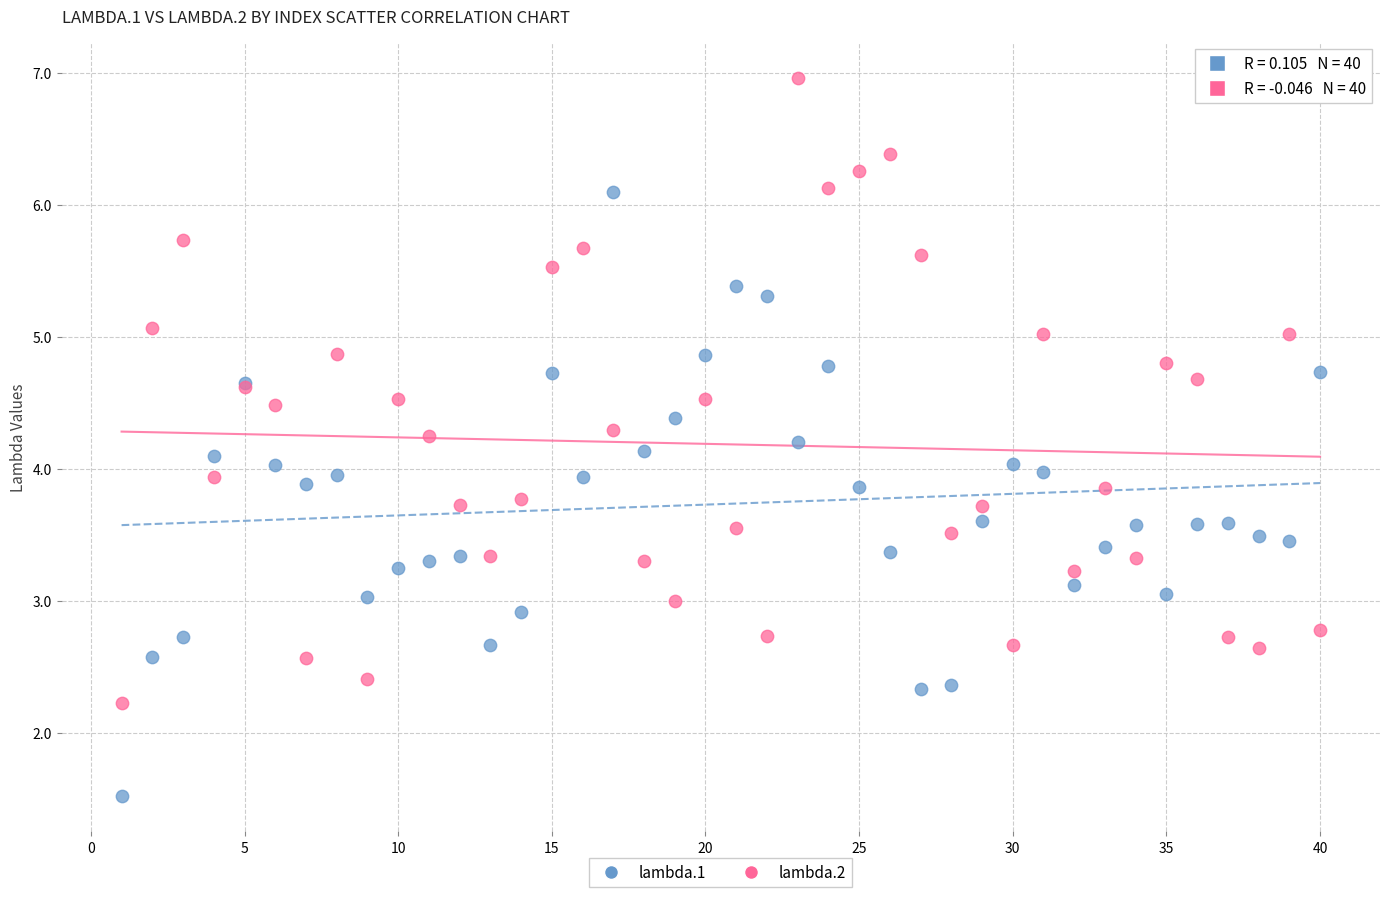

Which series has the widest spread of Y values?

lambda.2